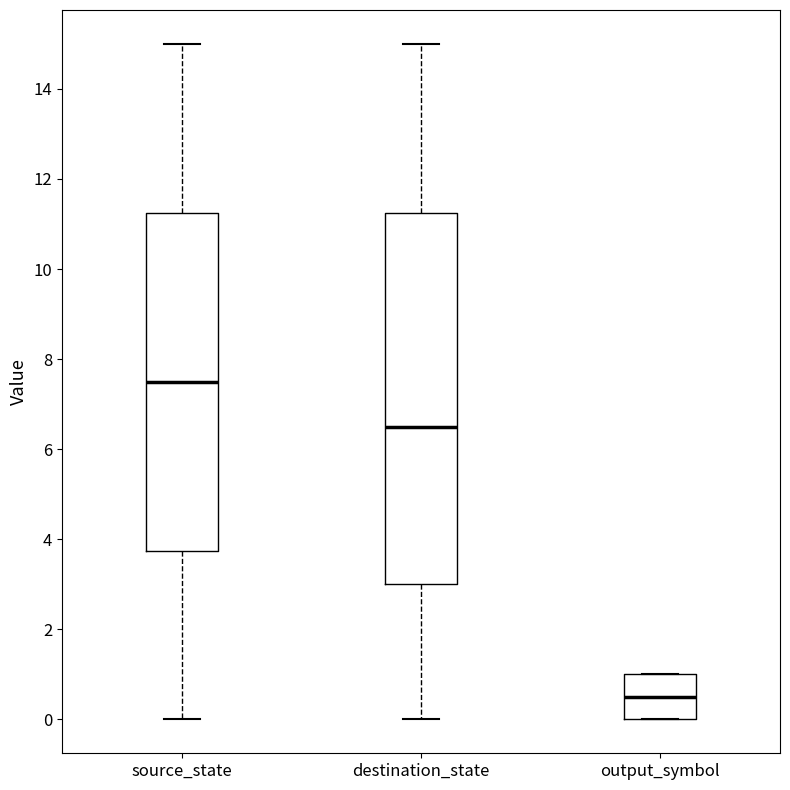

Which box is the tallest, from its lower edge to its upper edge?

destination_state